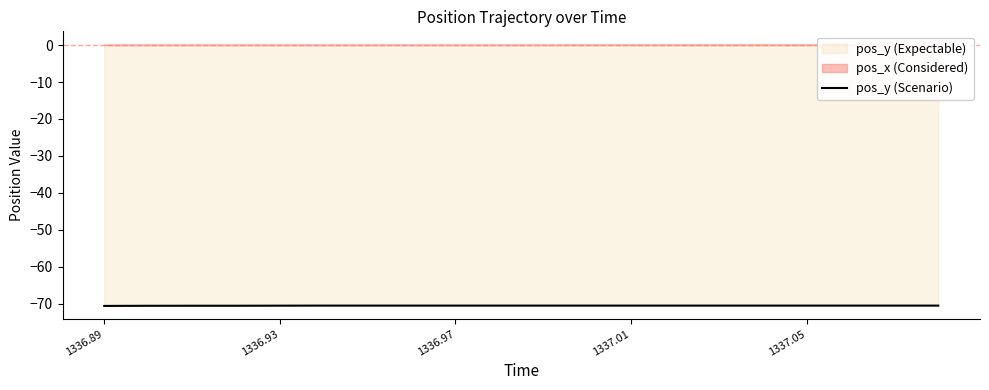

The pos_y (Scenario) series shows -30.2 at 1337.01. True or false?

False